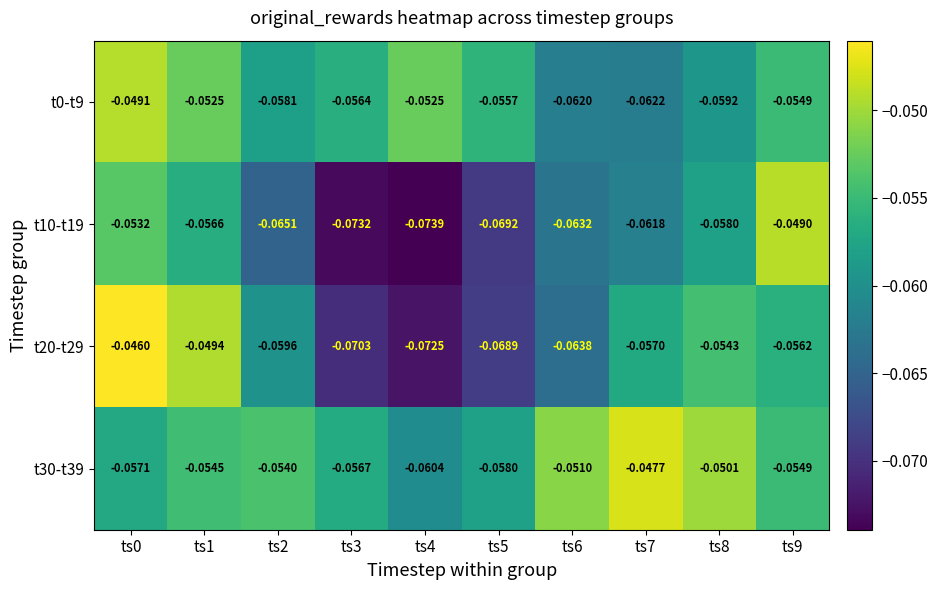

Is the value of t20-t29 at ts5 greater than the value of t0-t9 at ts1?

No